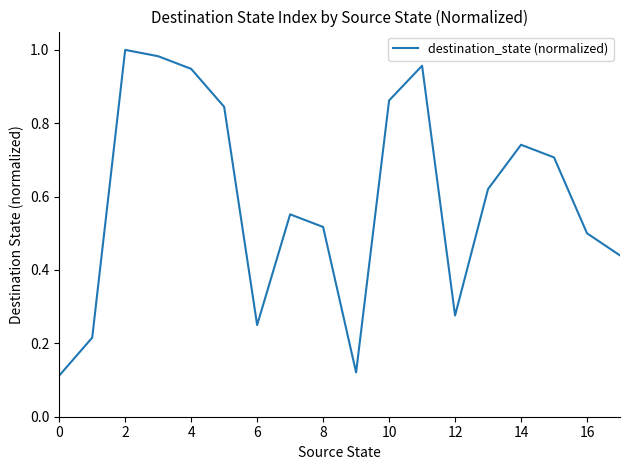

What is the value of the 14th point from the left?

0.6